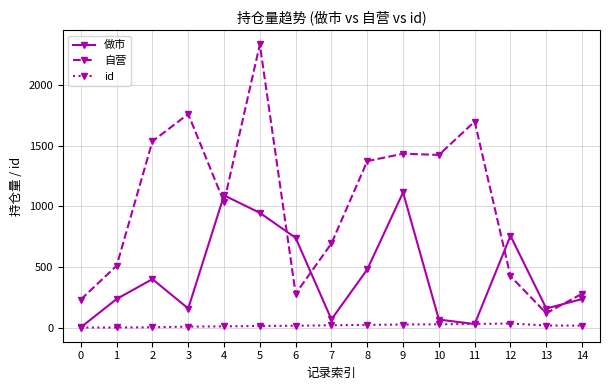

At which category does 自营 reach its first local valley?

4